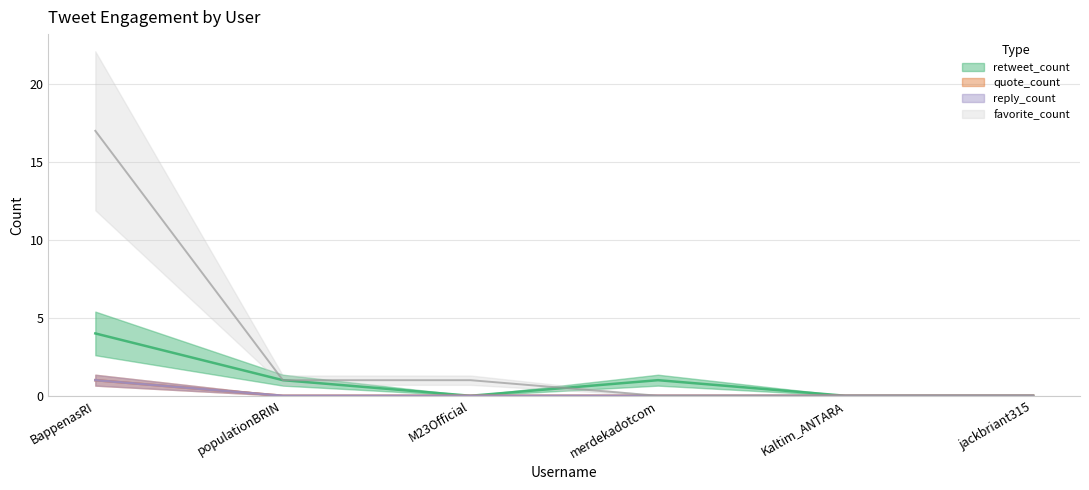

What is the label of the 6th point from the left?

jackbriant315